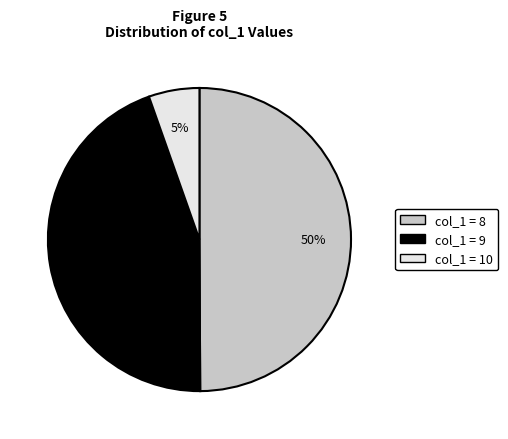

Is it true that col_1 = 8 is 50% of the pie?

True